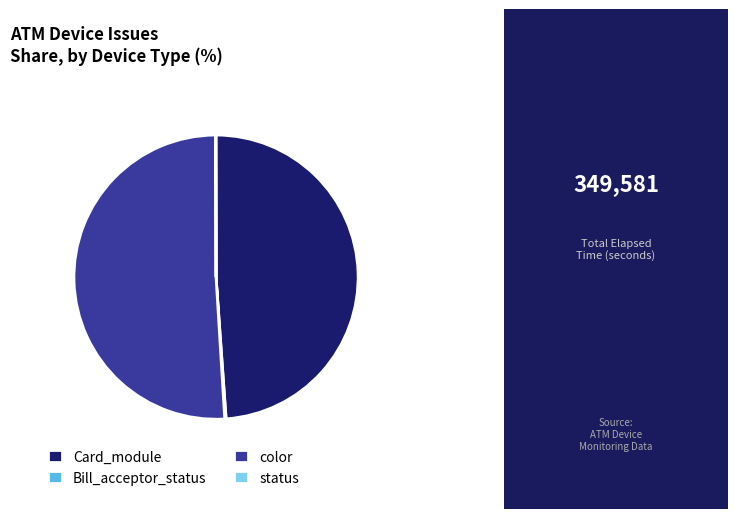

Which slice represents more than half of the pie?

color